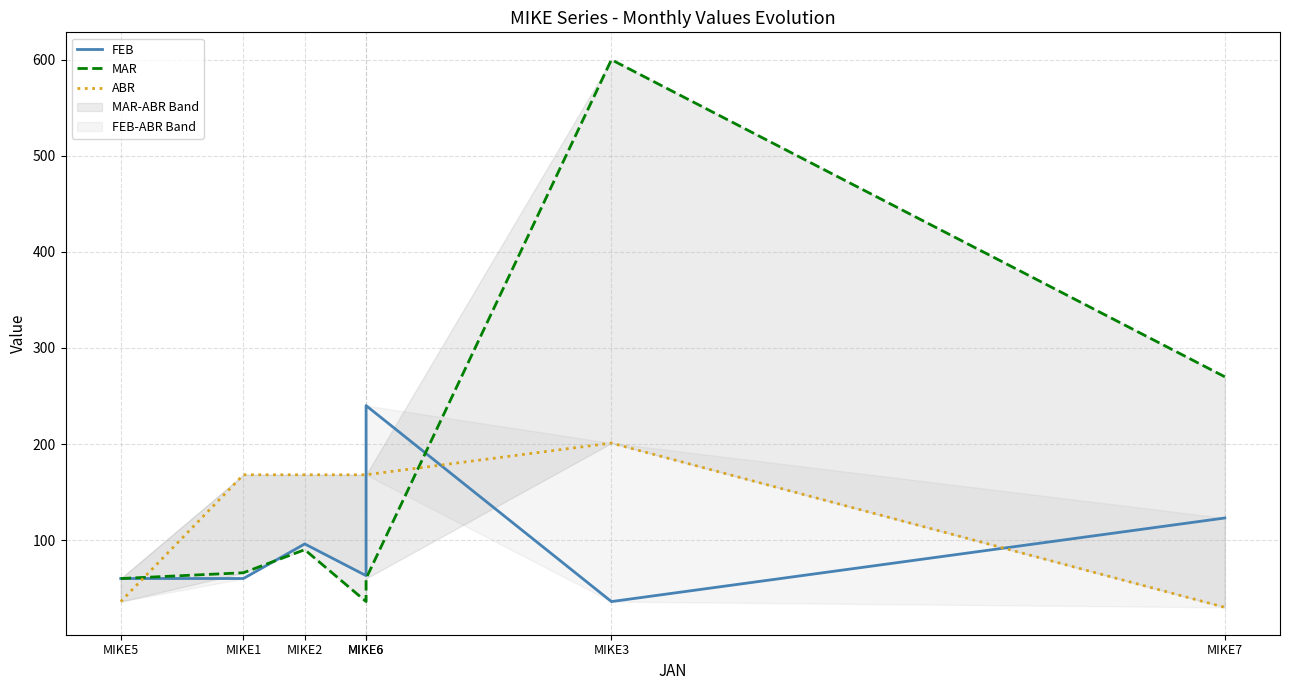

What is the difference between the highest and lowest values at MIKE2?

78